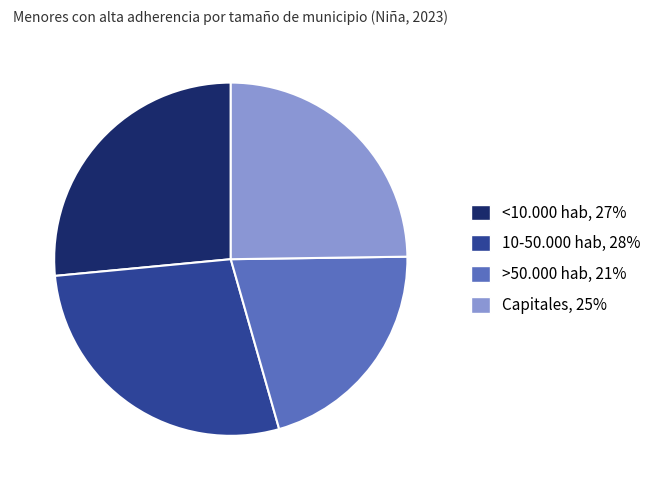

The 10-50.000 hab slice represents 21% of the pie. True or false?

False